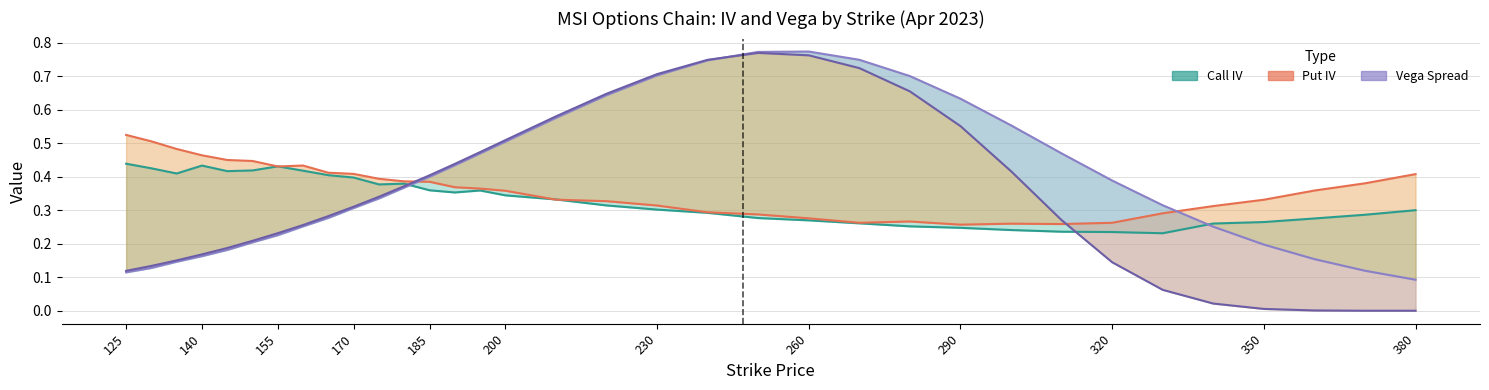

The value of Call Vega at 31 is 0.2. True or false?

False